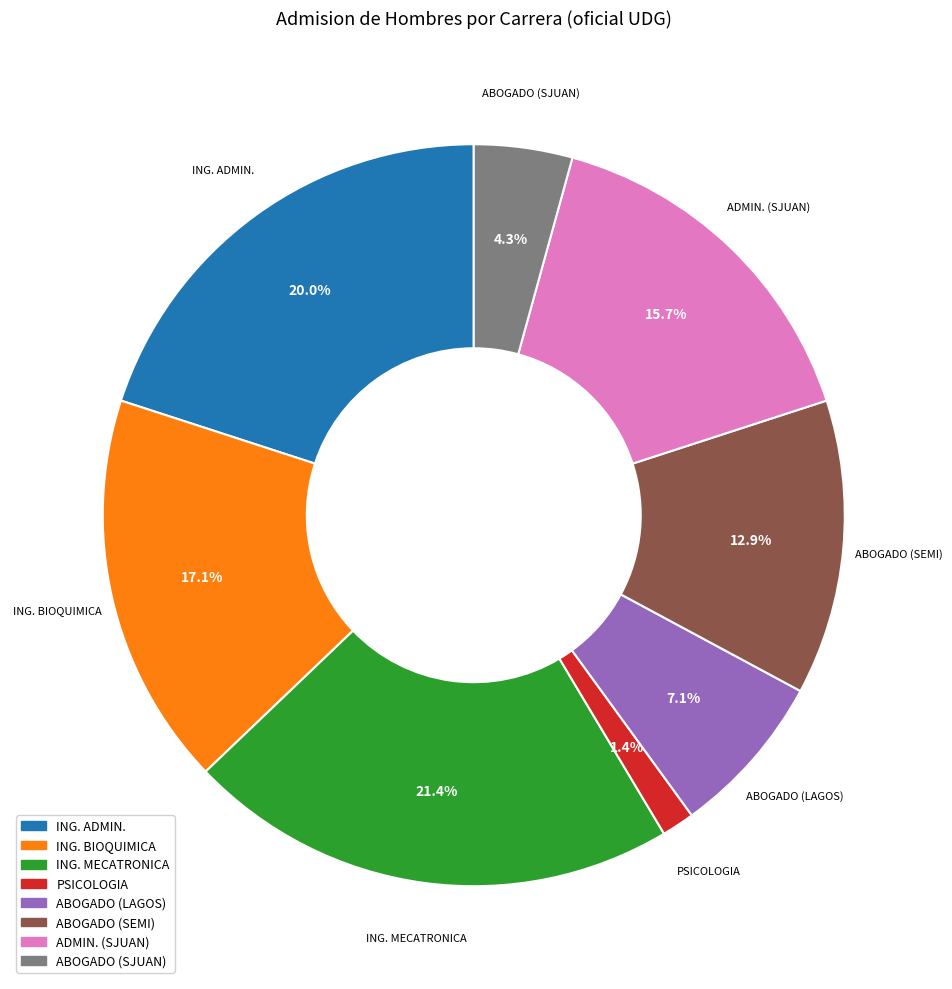

What percentage is NOT represented by ING. ADMIN.?

80.0%